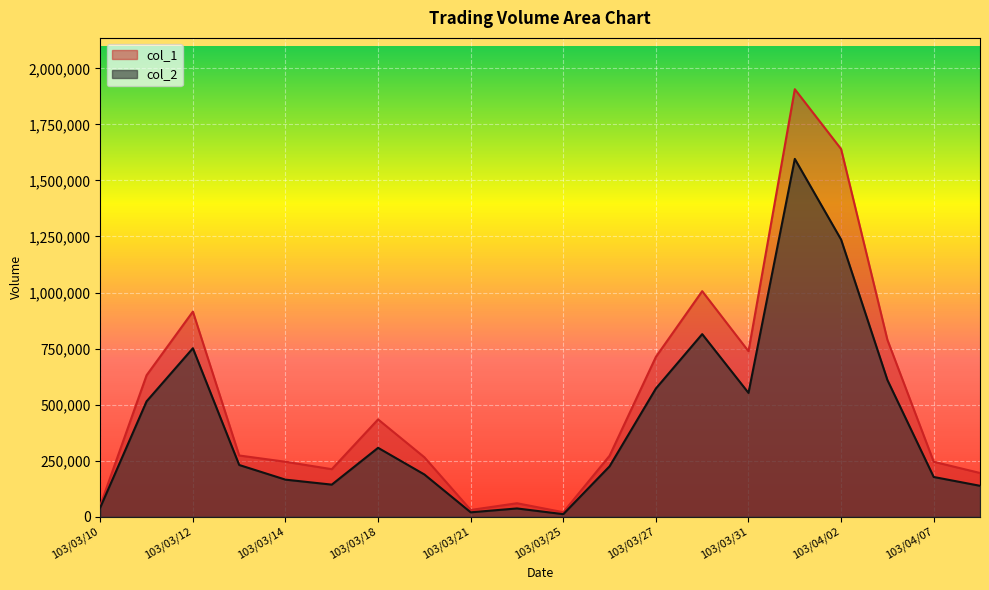

True or false: col_1 and col_2 cross at least once.

False